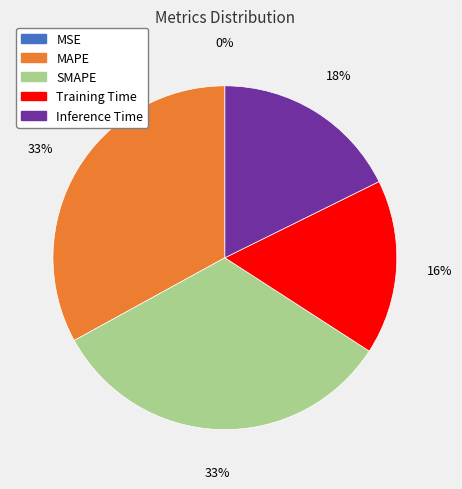

True or false: Training Time accounts for 4% of the total.

False